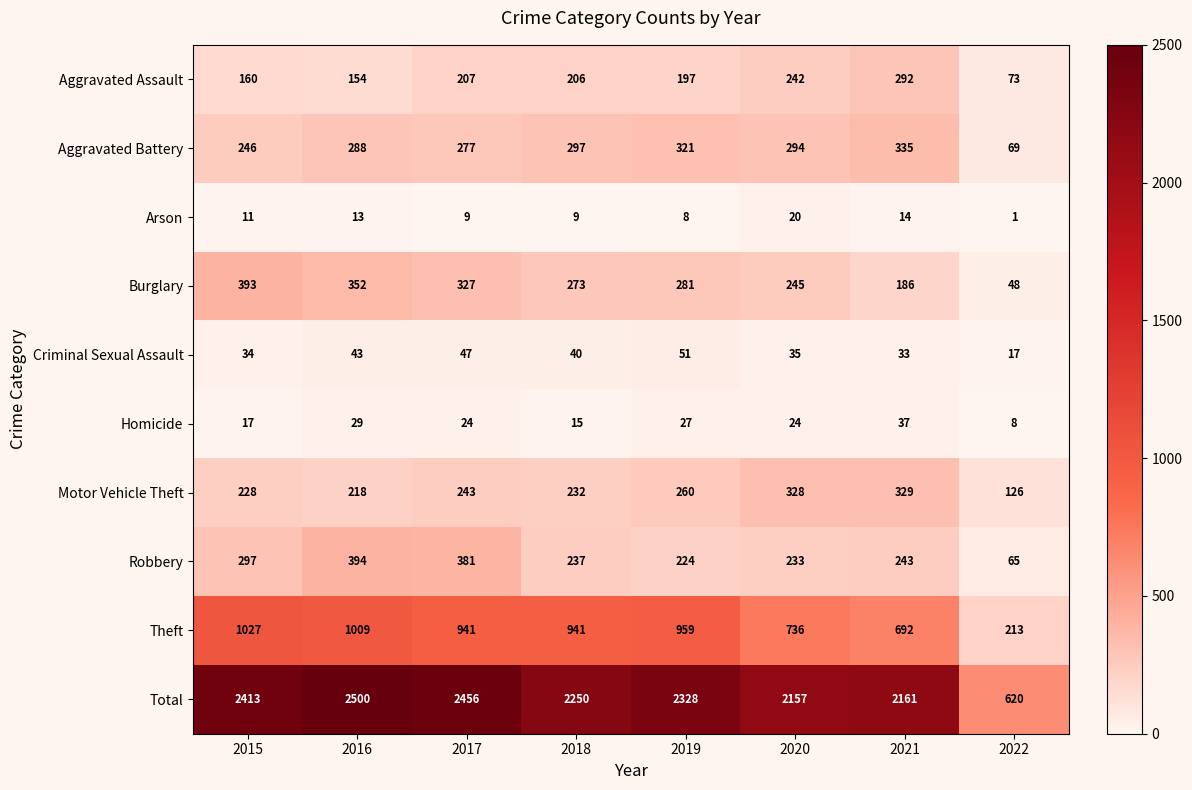

At how many categories does at least one series exceed 1446?

7